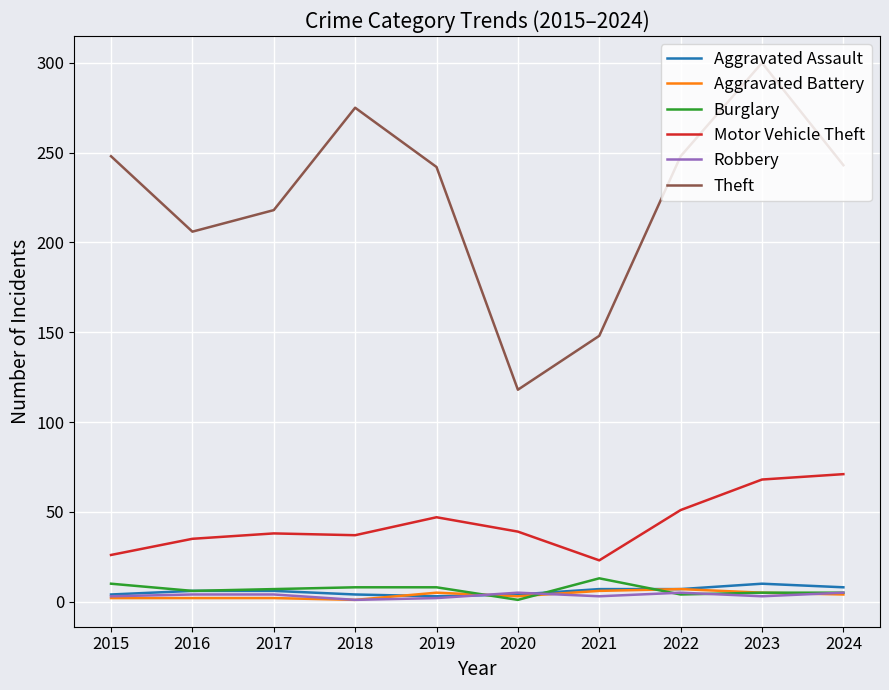

Is it true that Aggravated Battery equals 7 at 2022?

True